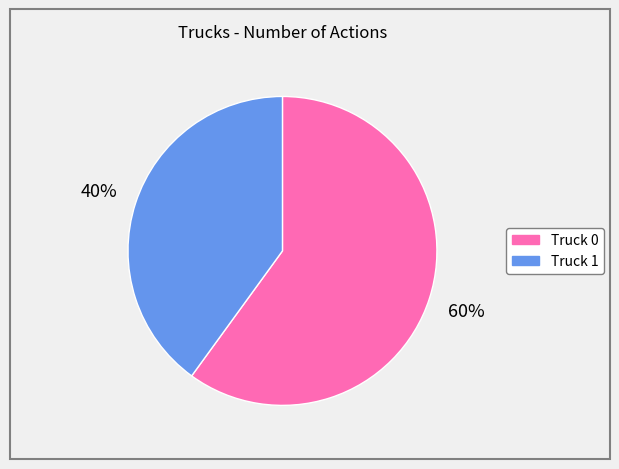

To the nearest percent, what is the difference between the largest and smallest slice percentages?

20%